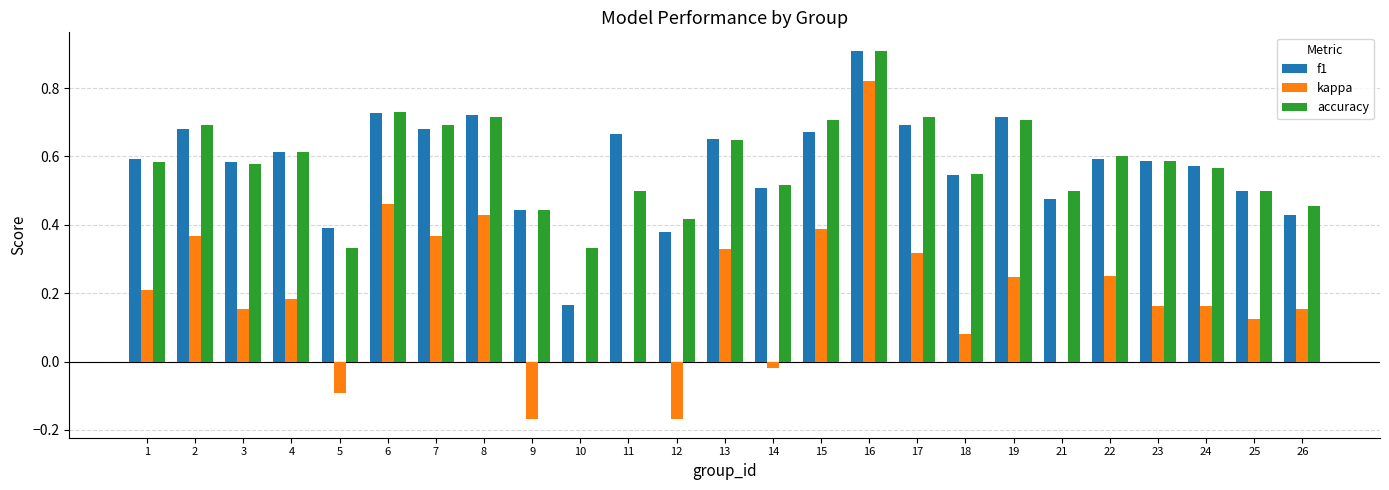

At which category is the sum across all series the highest?

16